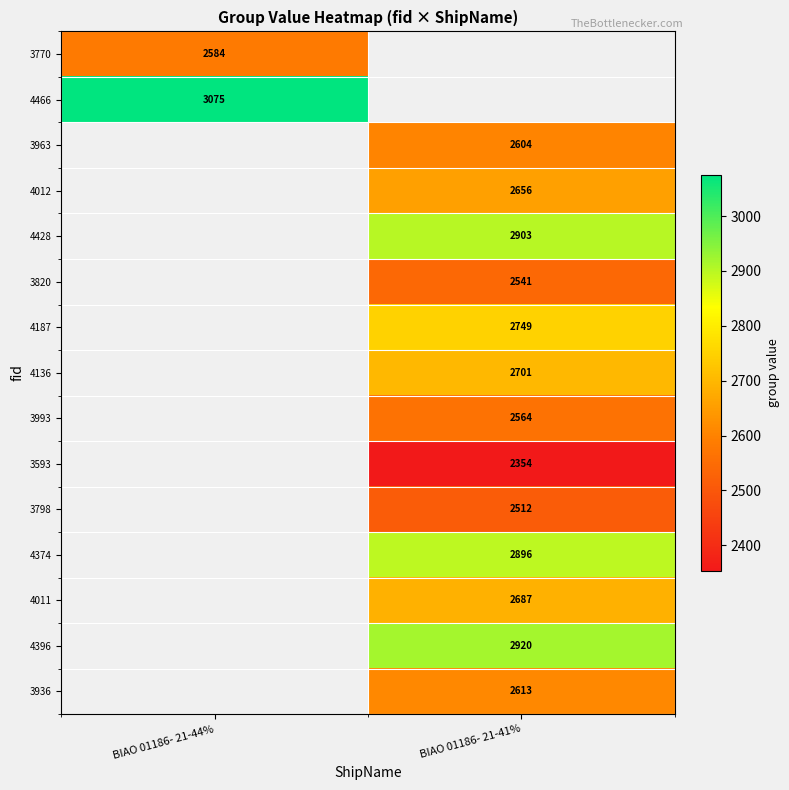

Is the value of 4396 at BIAO 01186- 21-41% greater than the value of 3820 at BIAO 01186- 21-41%?

Yes